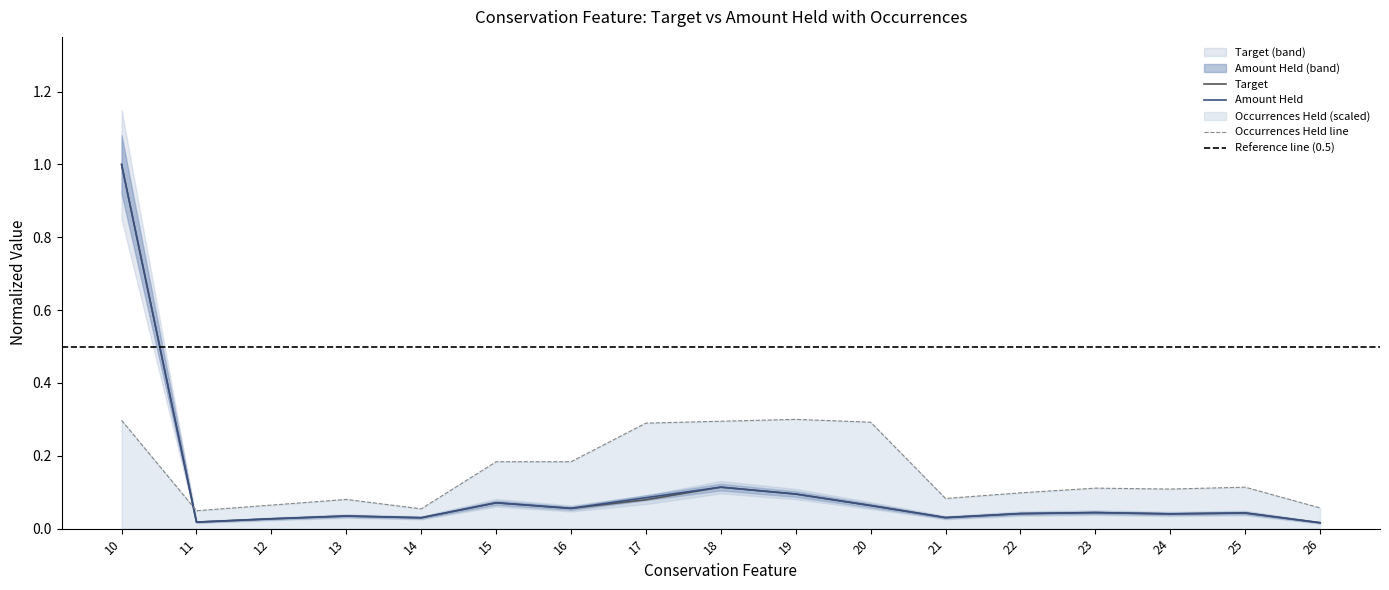

What are all the series names shown in the legend?

Target, Amount Held, Occurrences Held